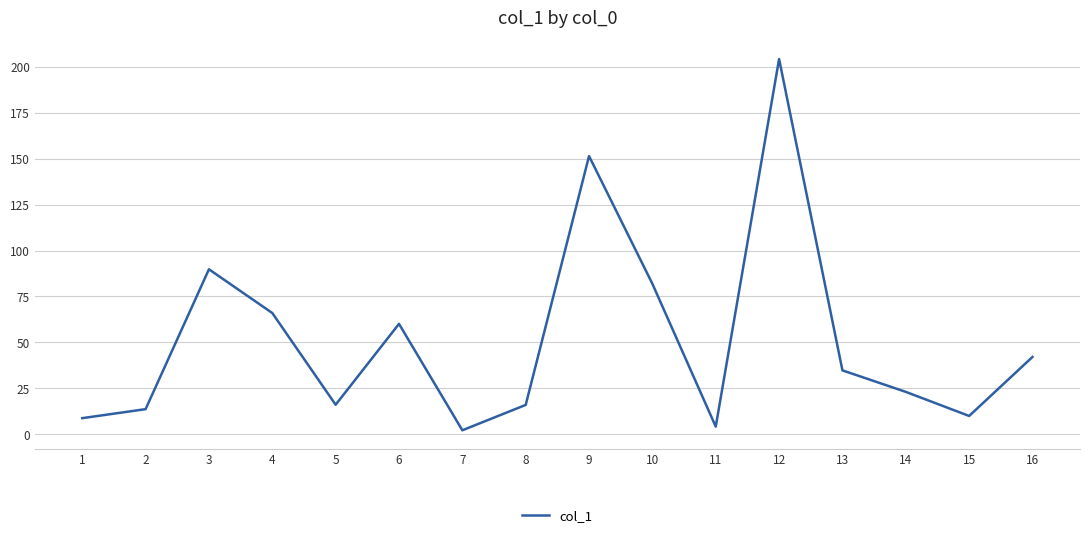

Which category has the highest value across all series?

12